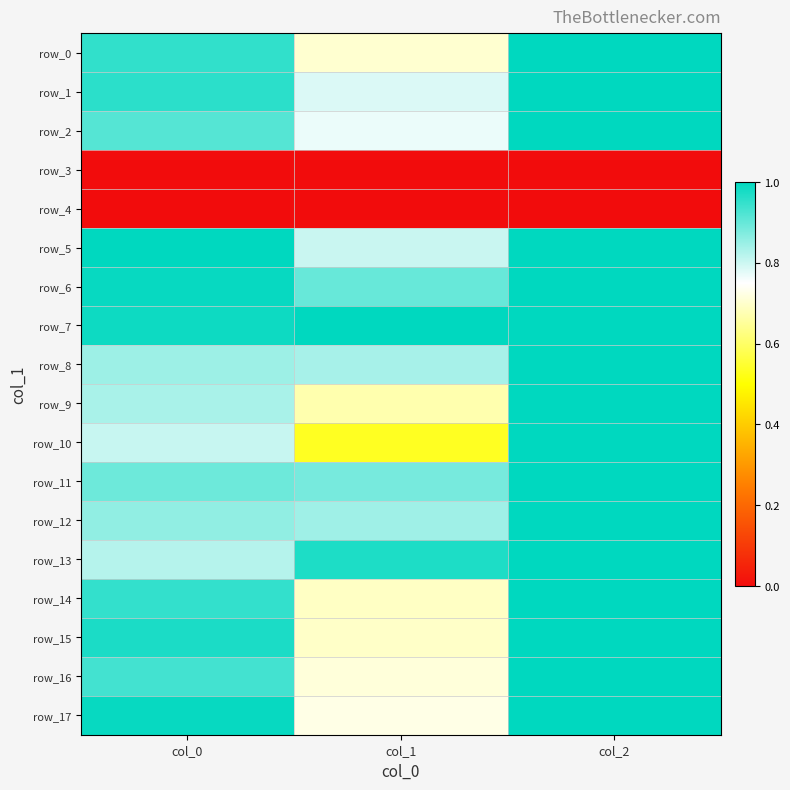

Rank the series by their maximum value, from lowest to highest.

row_3, row_4, row_0, row_1, row_2, row_5, row_6, row_7, row_8, row_9, row_10, row_11, row_12, row_13, row_14, row_15, row_16, row_17